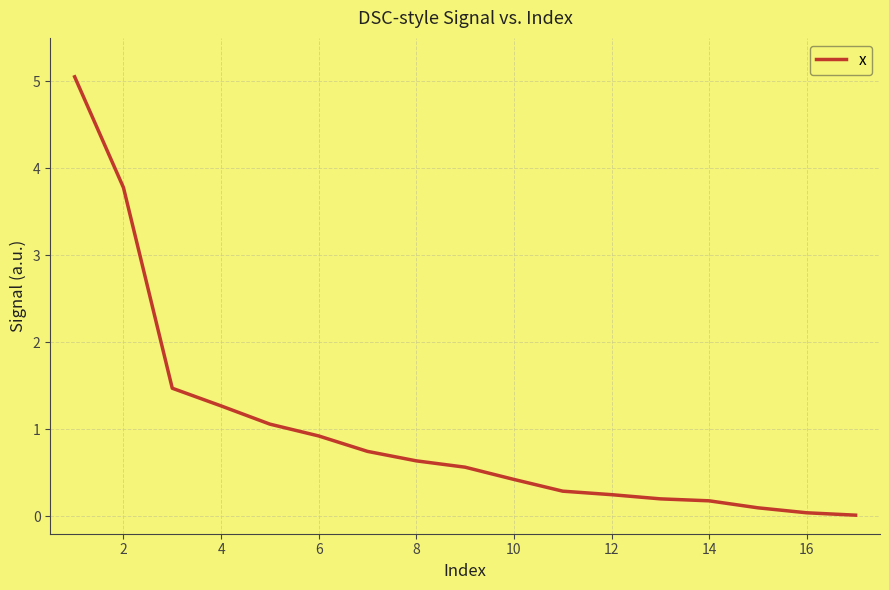

What is the average value?

1.0